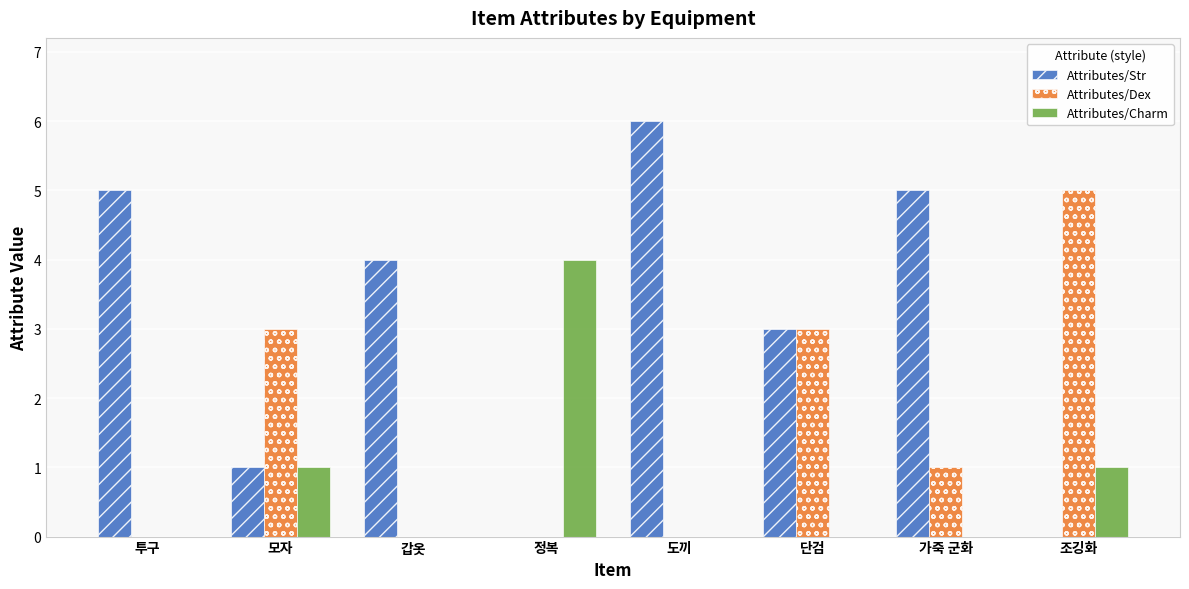

The value of Attributes/Dex at 투구 is 3. True or false?

False